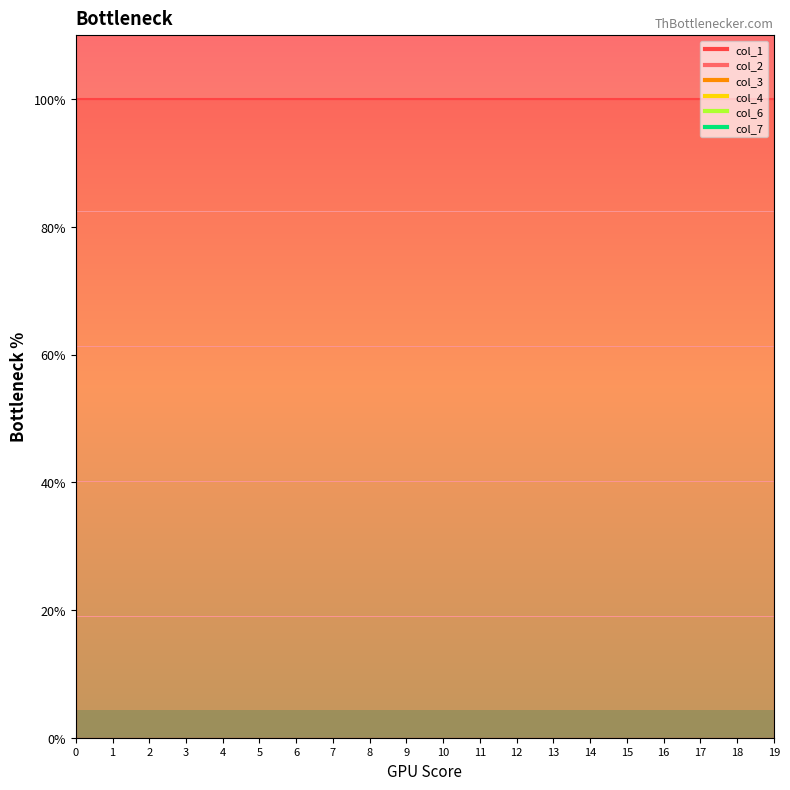

What is the sum of the col_2_line values at 19 and 12?

20